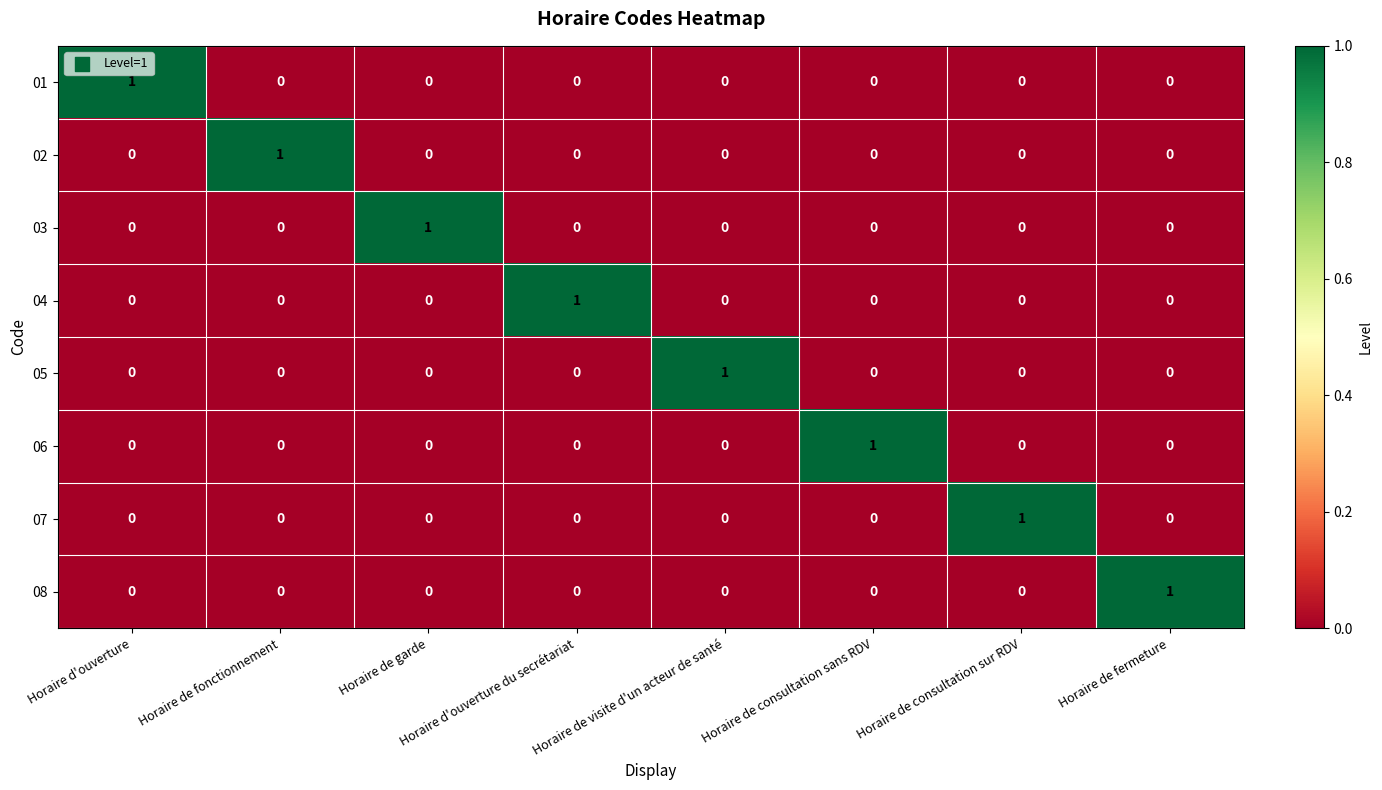

True or false: 07 has a value of 0 at Horaire de visite d'un acteur de santé.

True